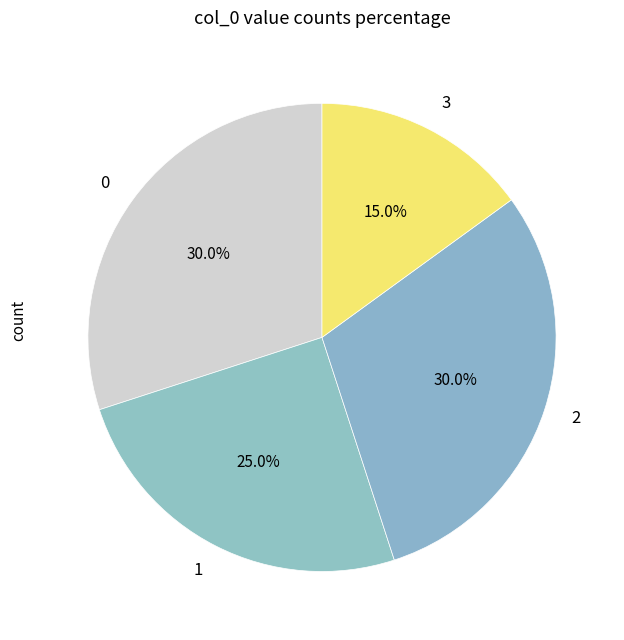

Is there a majority slice in this chart?

No